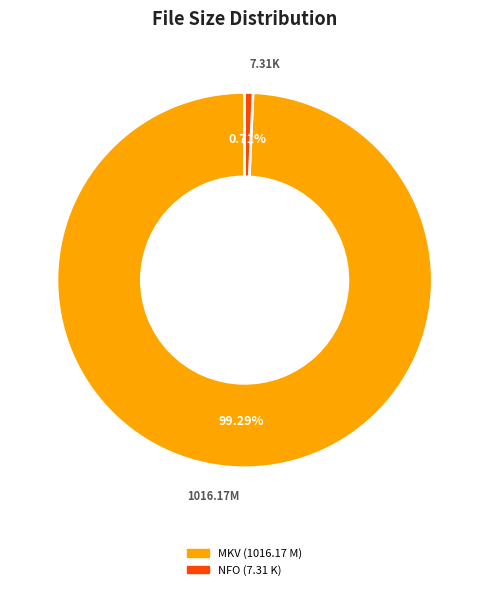

Does any single category account for the majority?

Yes